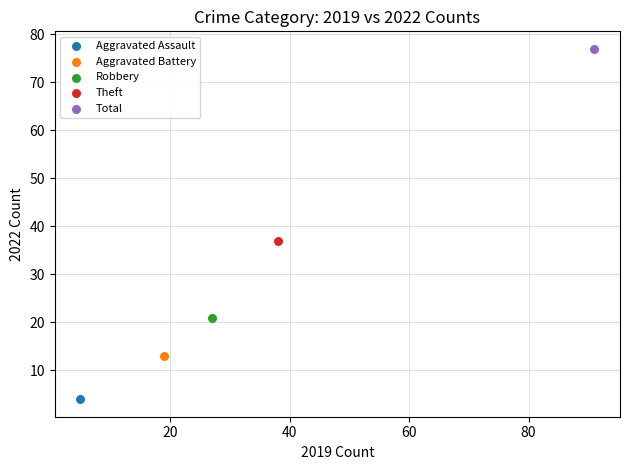

What are all the series names shown in the legend?

Aggravated Assault, Aggravated Battery, Robbery, Theft, Total